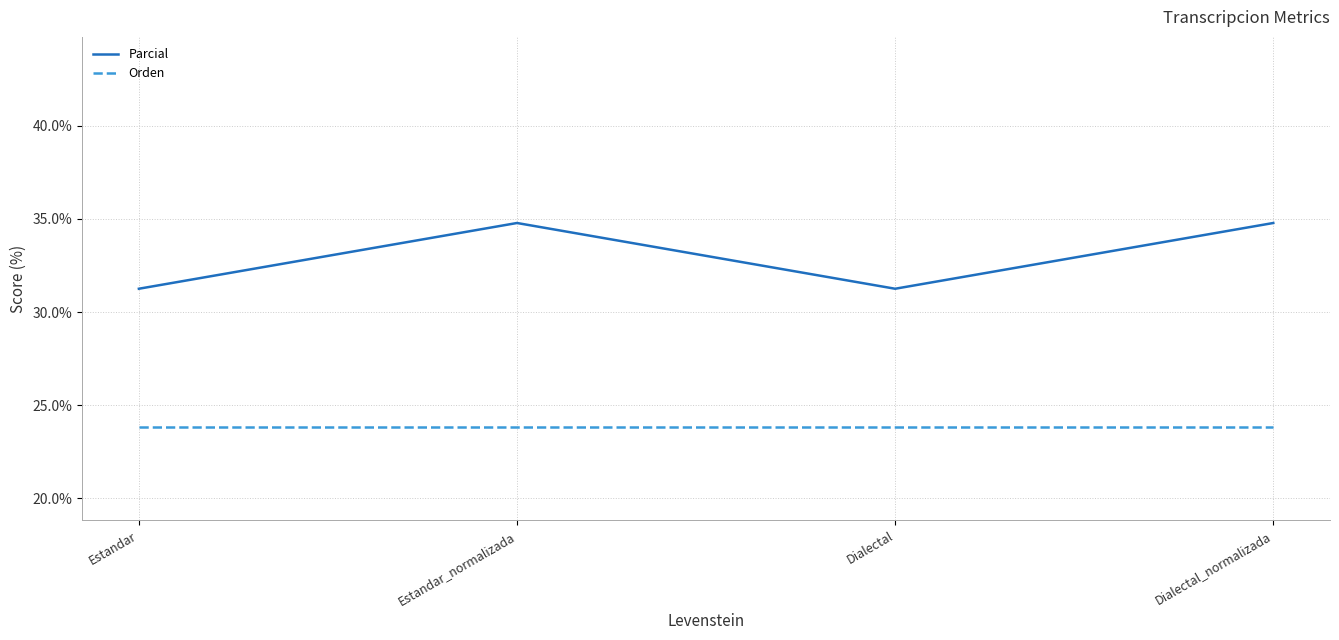

What is the total value across all series at Dialectal_normalizada?

58.6